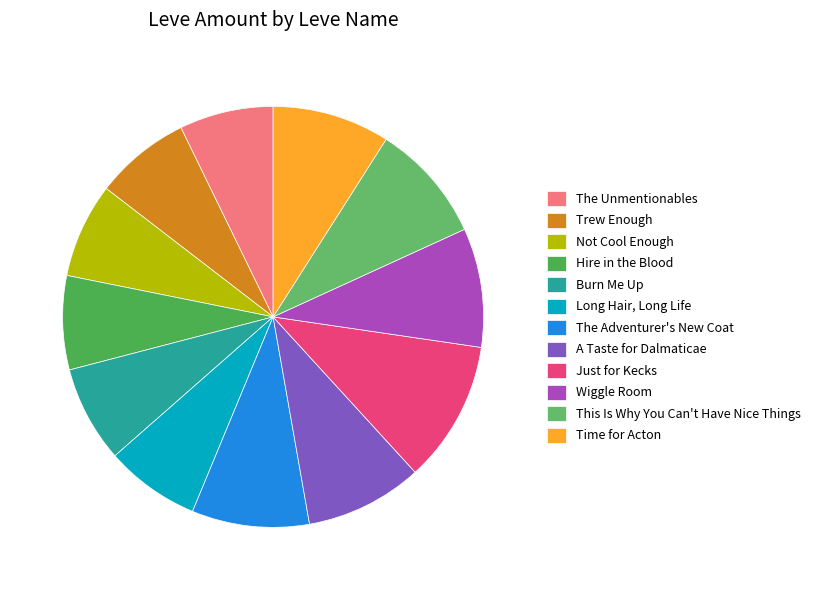

Is Burn Me Up the majority of the pie?

No